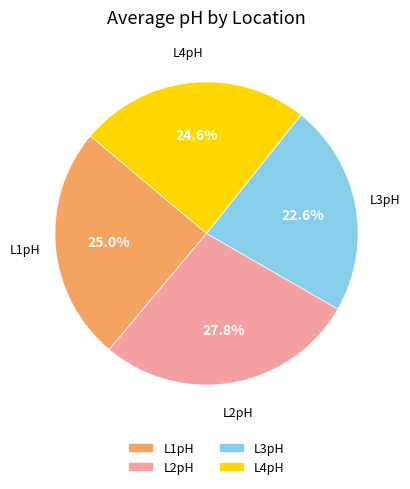

Approximately how many times larger is the value at L3pH compared to L2pH?

0.8